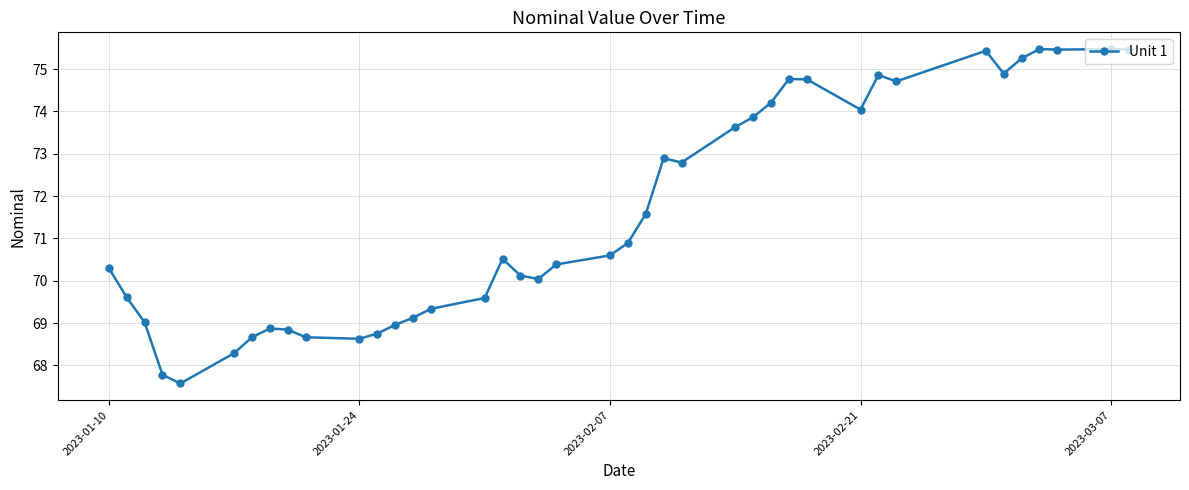

What is the minimum value shown in the chart?

67.6